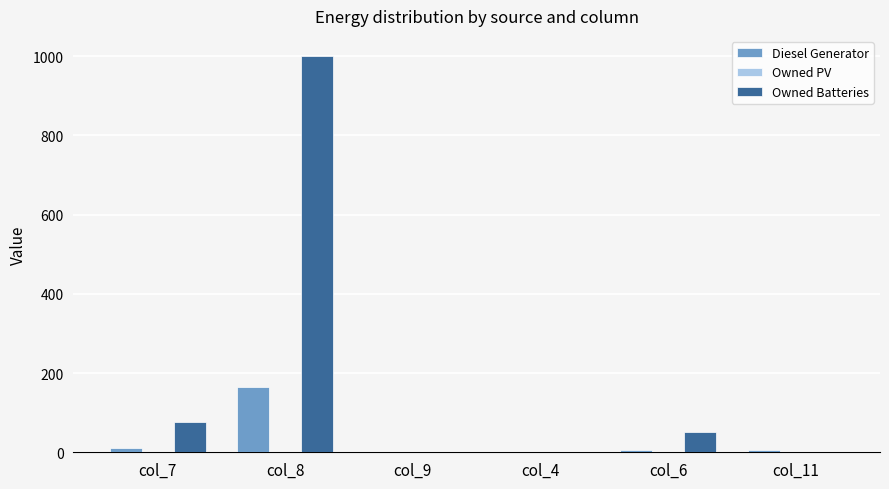

Which series has the largest total across all categories?

Owned Batteries